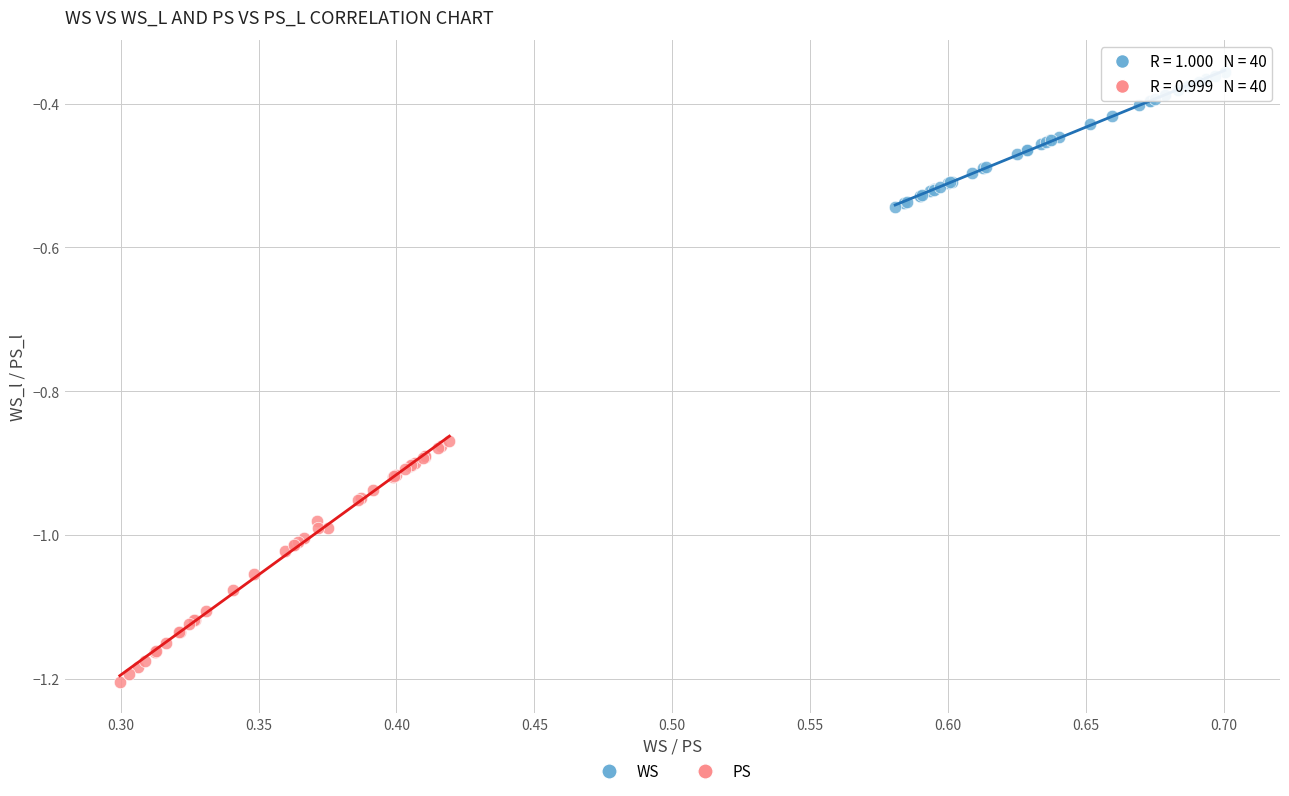

What are all the series names shown in the legend?

WS, PS